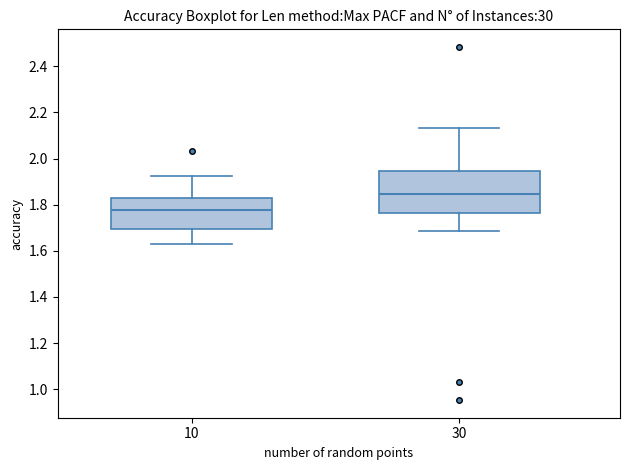

Reading left to right, transcribe this box plot: for each box, give where its median line is, the range the box spans, and where its two whiskers end, as read against the y-axis. The values are not printed on the chart, so give them approximately, as read against the axis.

10: median 1.78, box 1.70 to 1.82, whiskers 1.64 to 1.92
30: median 1.84, box 1.76 to 1.94, whiskers 1.68 to 2.14